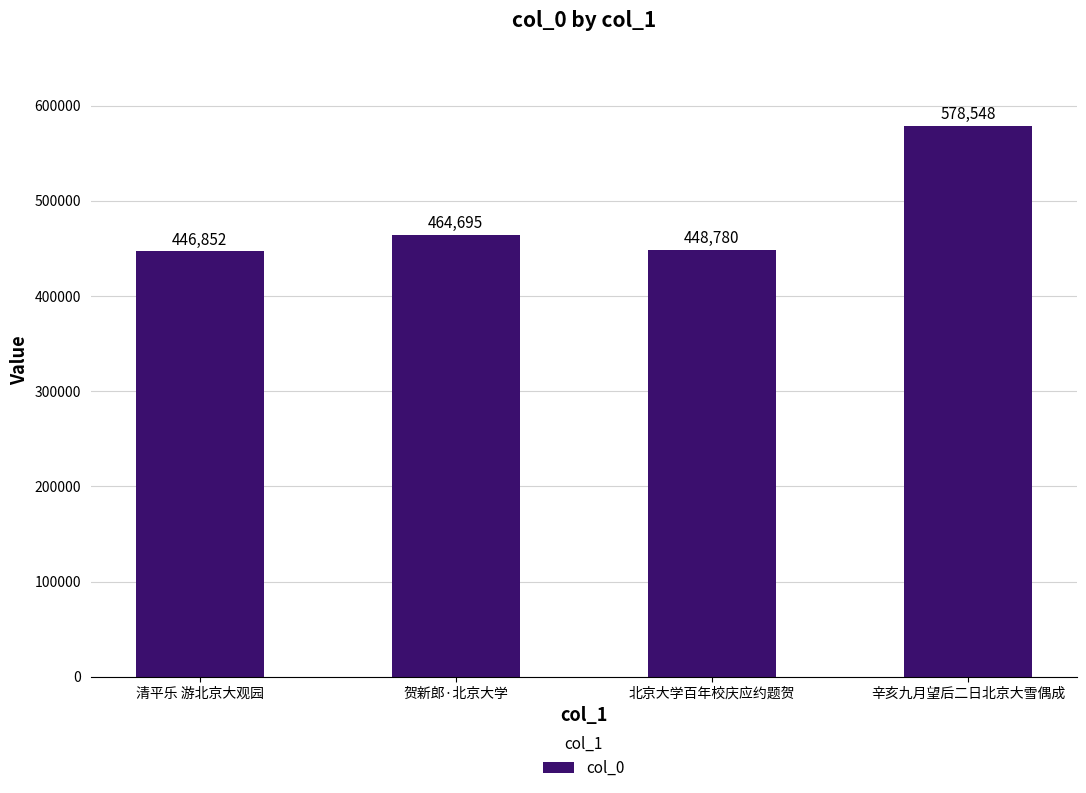

What is the label of the 4th bar from the left?

辛亥九月望后二日北京大雪偶成